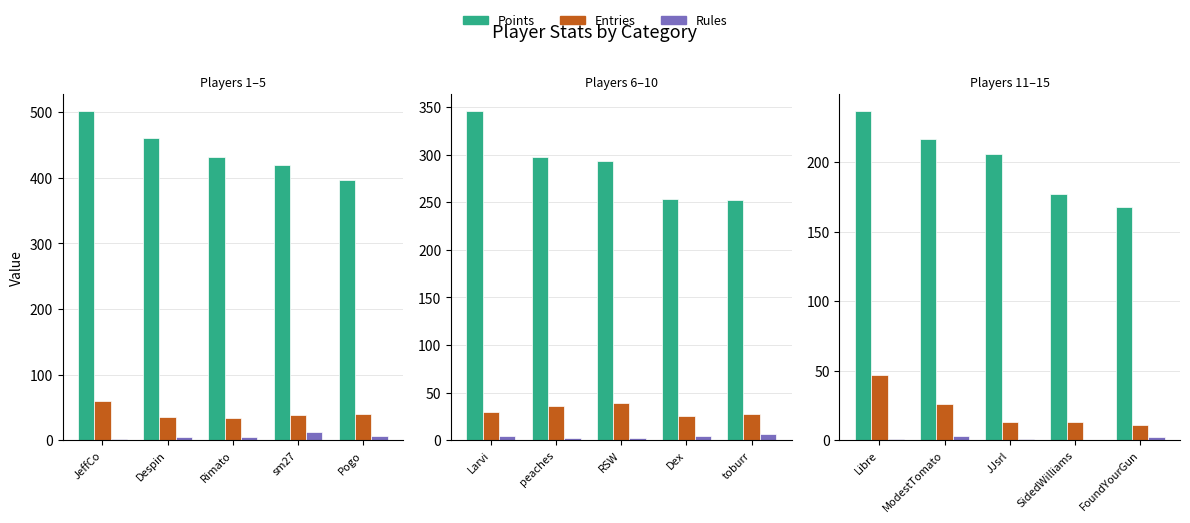

Rank the series at JeffCo from lowest to highest value.

Rules, Entries, Points